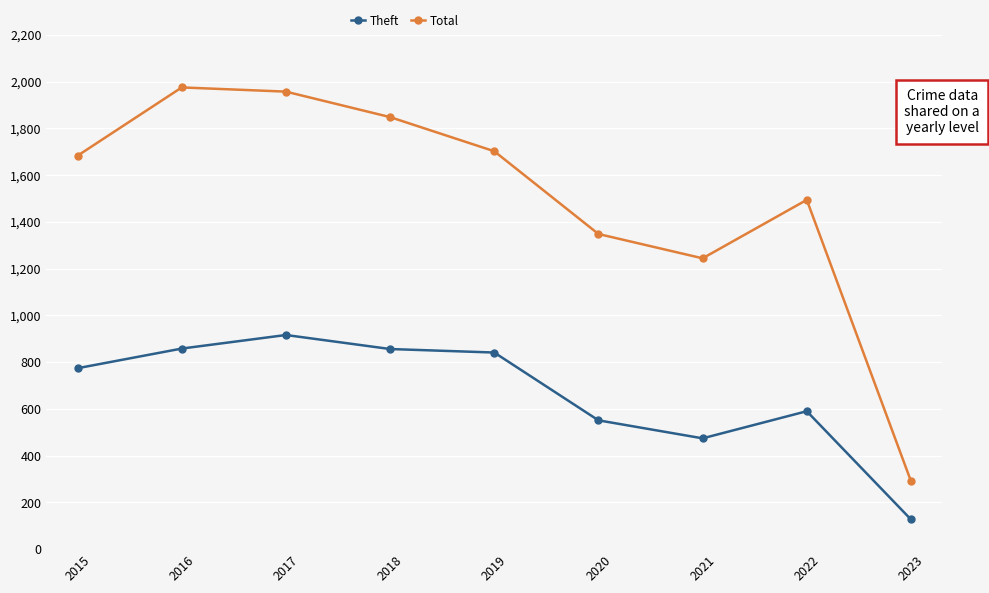

What is the average value of the Total series?

1505